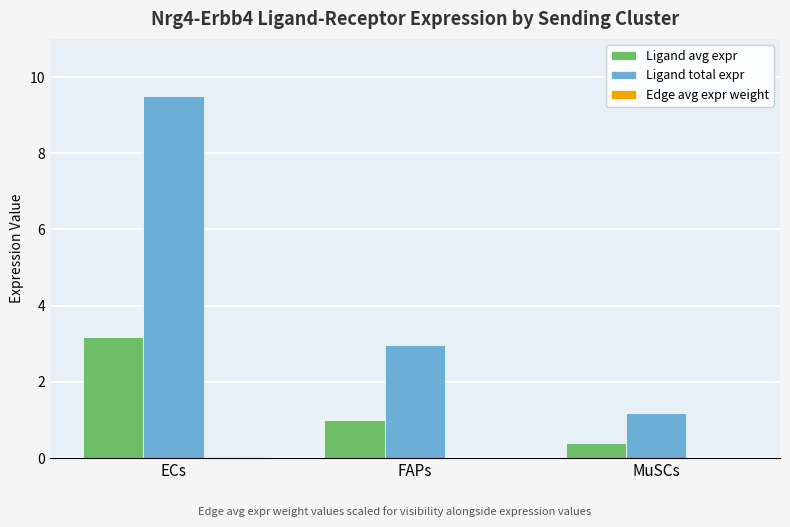

Which category has the highest value across all series?

ECs